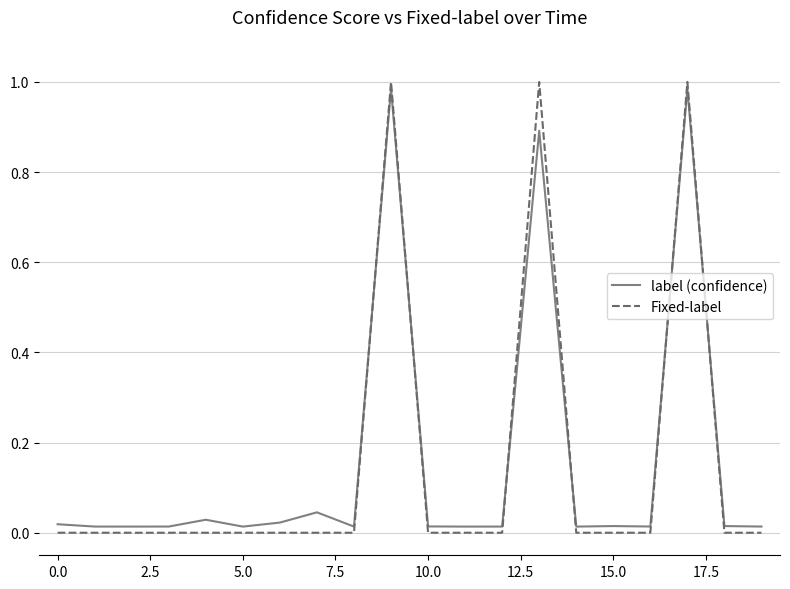

Which series has the largest range (max minus min)?

Fixed-label